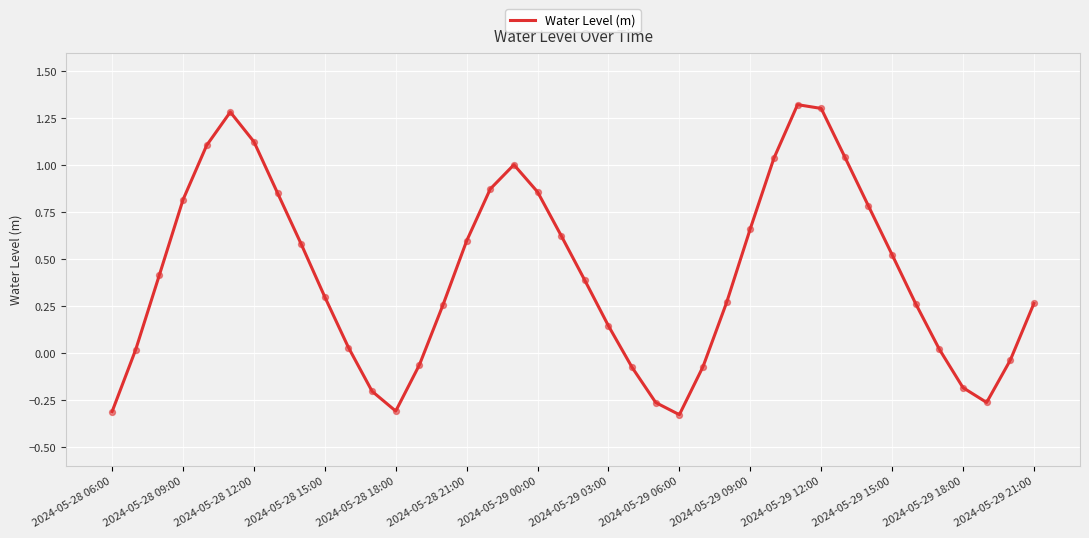

What is the difference between the maximum and minimum values?

1.7